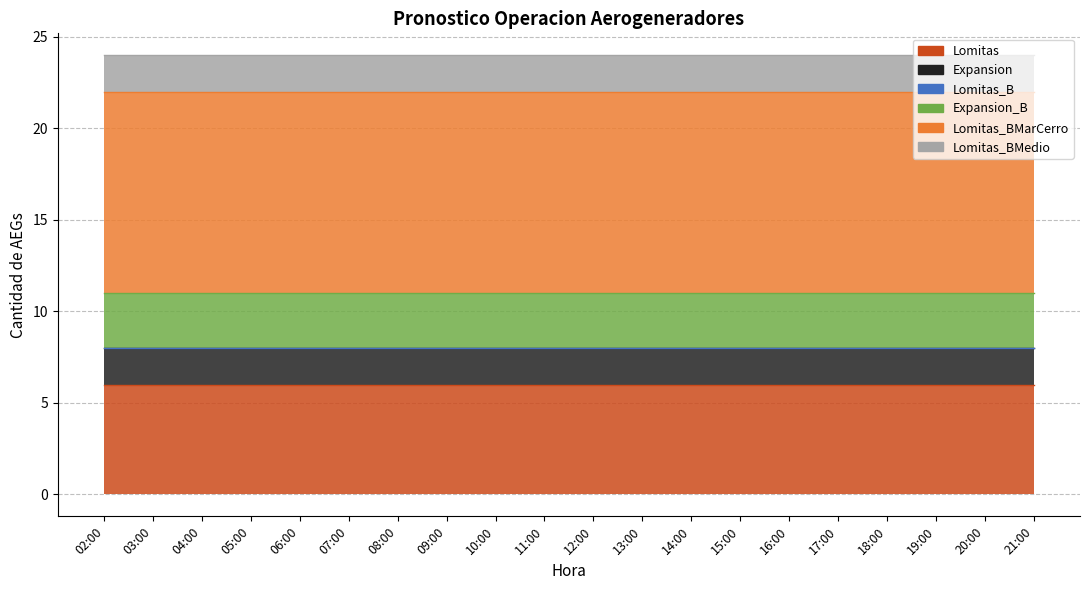

List the series in order of their peak value, highest first.

Lomitas_BMarCerro, Lomitas, Expansion_B, Expansion, Lomitas_BMedio, Lomitas_B